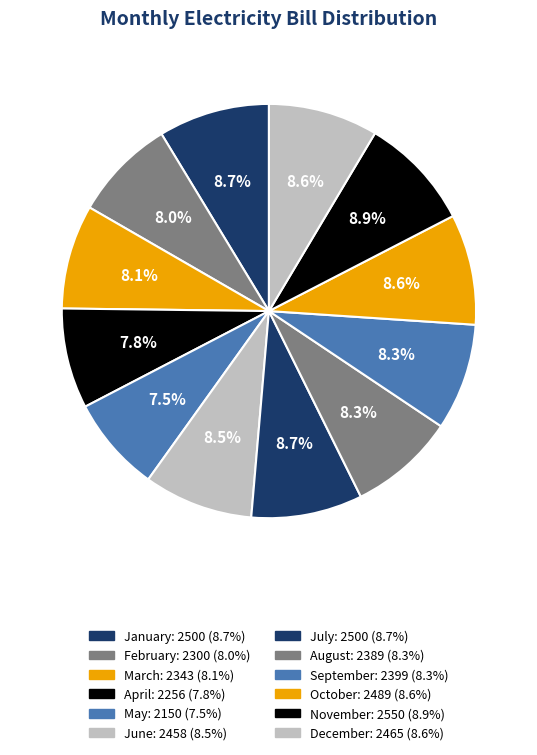

To the nearest percent, what is the difference between the largest and smallest slice percentages?

1%